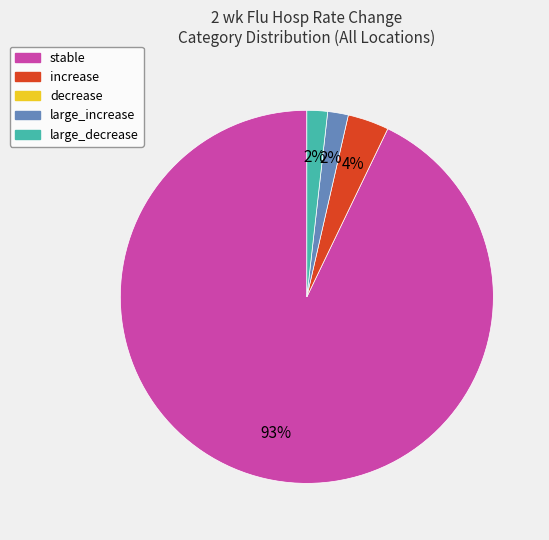

To the nearest percent, what is the average slice percentage?

25%